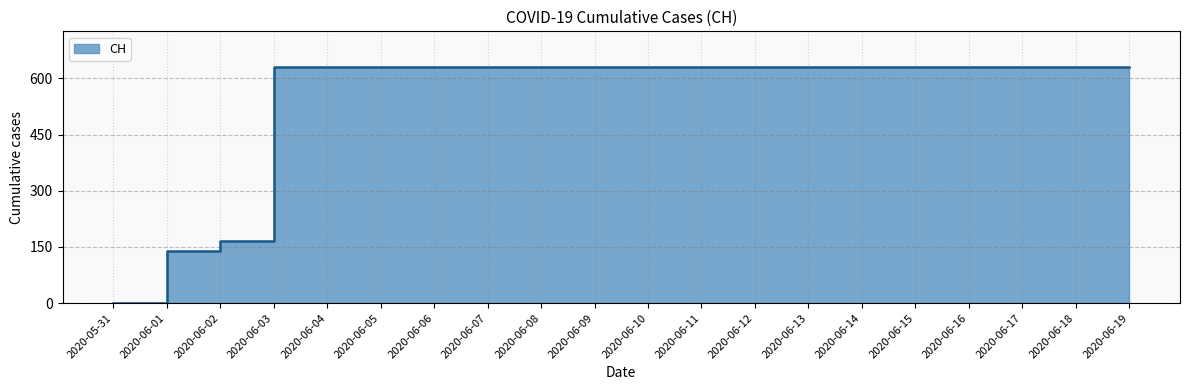

How many lines are shown in the chart?

1